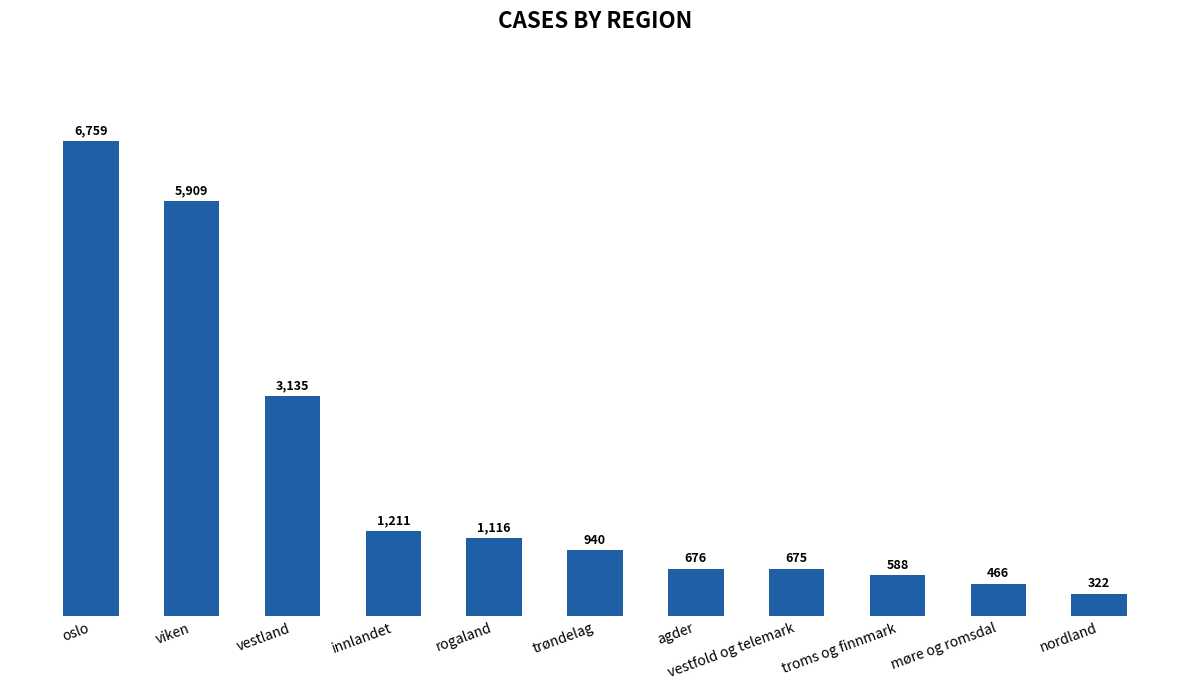

List the labels in order of value, smallest first.

nordland, møre og romsdal, troms og finnmark, vestfold og telemark, agder, trøndelag, rogaland, innlandet, vestland, viken, oslo